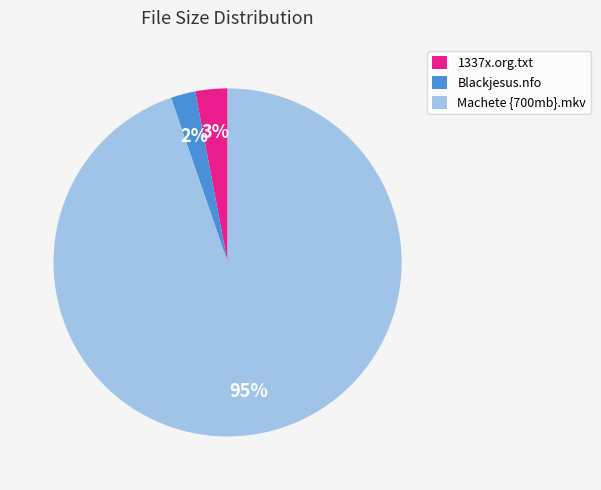

To the nearest percent, what is the difference between the Blackjesus.nfo and 1337x.org.txt slice percentages?

1%